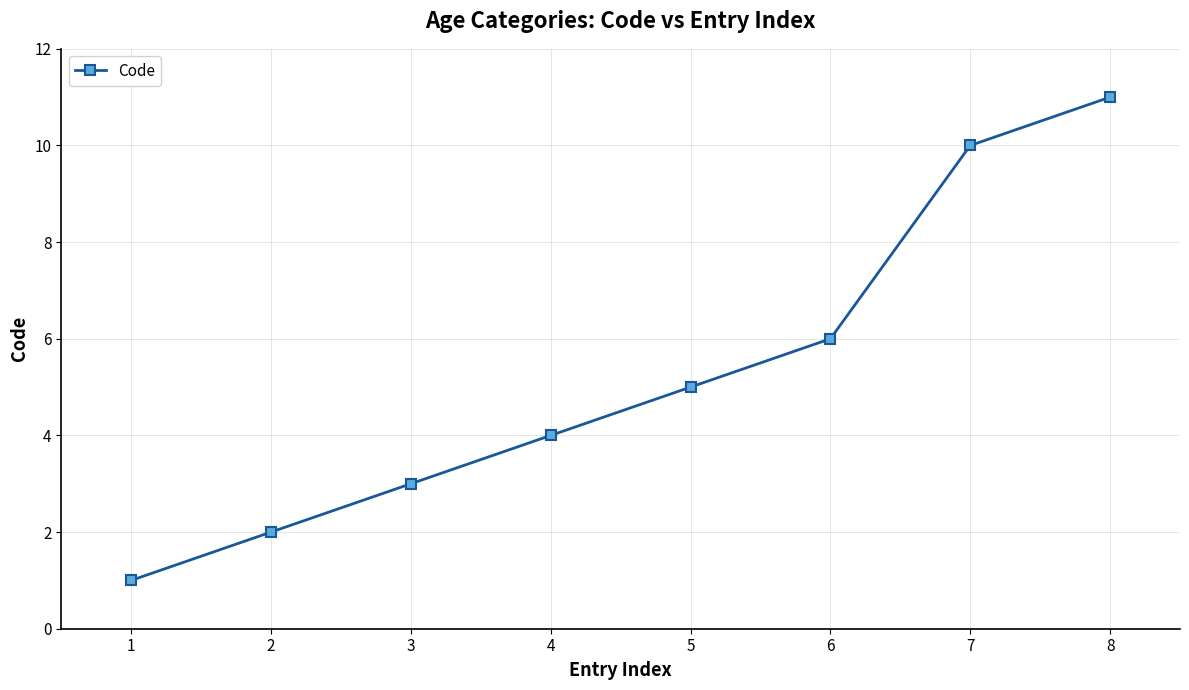

What is the difference between the values at 4 and 3?

1